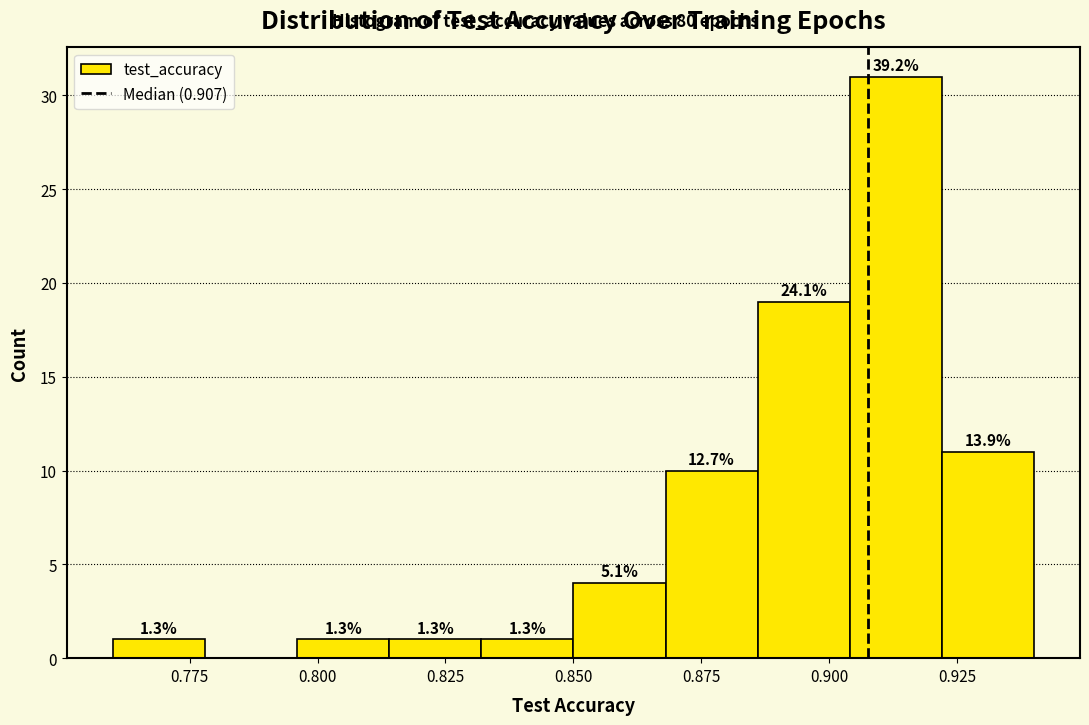

Read against the x-axis, roughly where is the centre of the tallest bar?

0.915